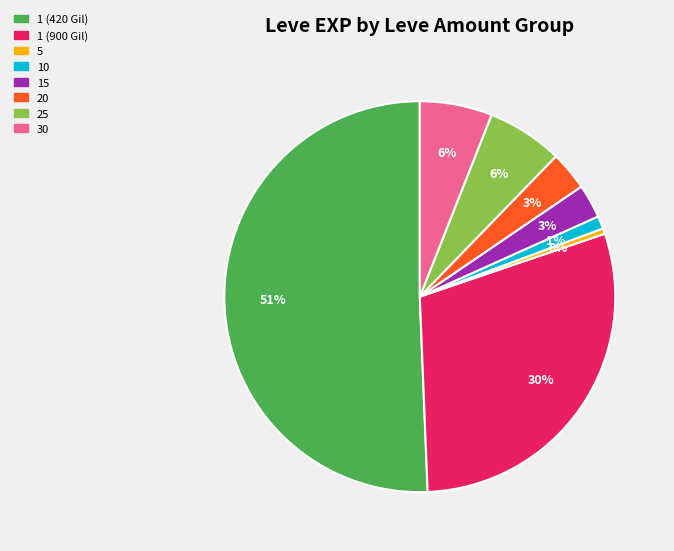

Between 5 and 10, which is larger?

10